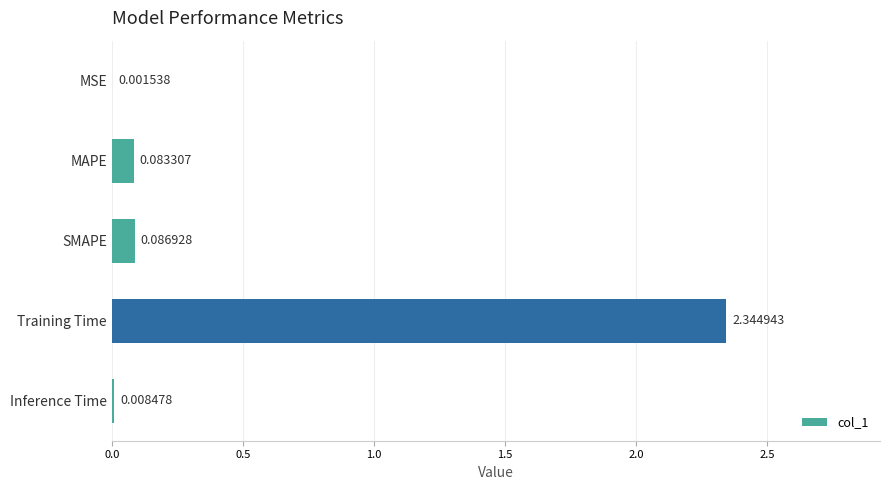

Which has a higher value, MAPE or MSE?

MAPE